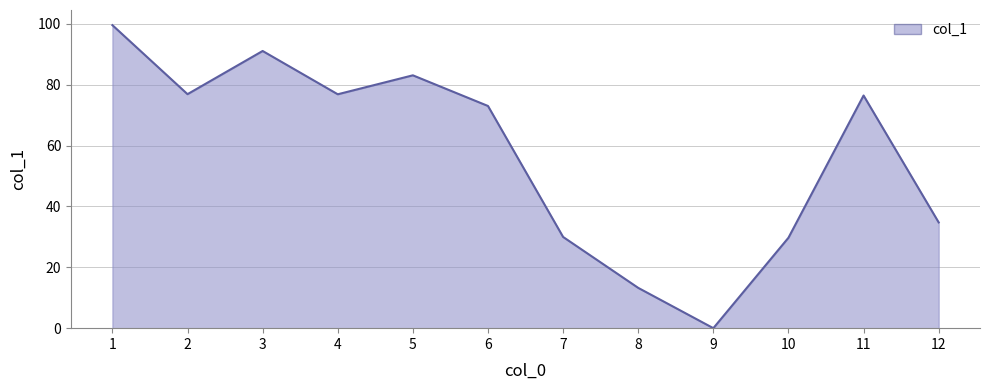

The value at 11 is 76.5. True or false?

True